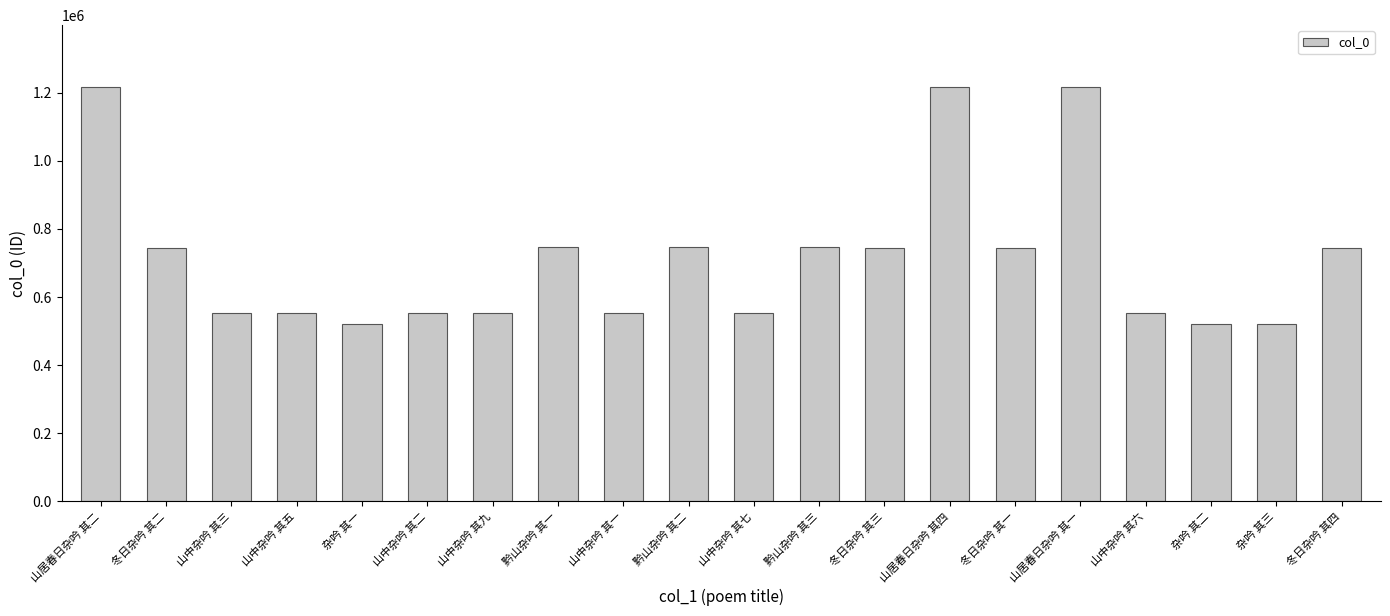

What is the sum of all values?

14297059